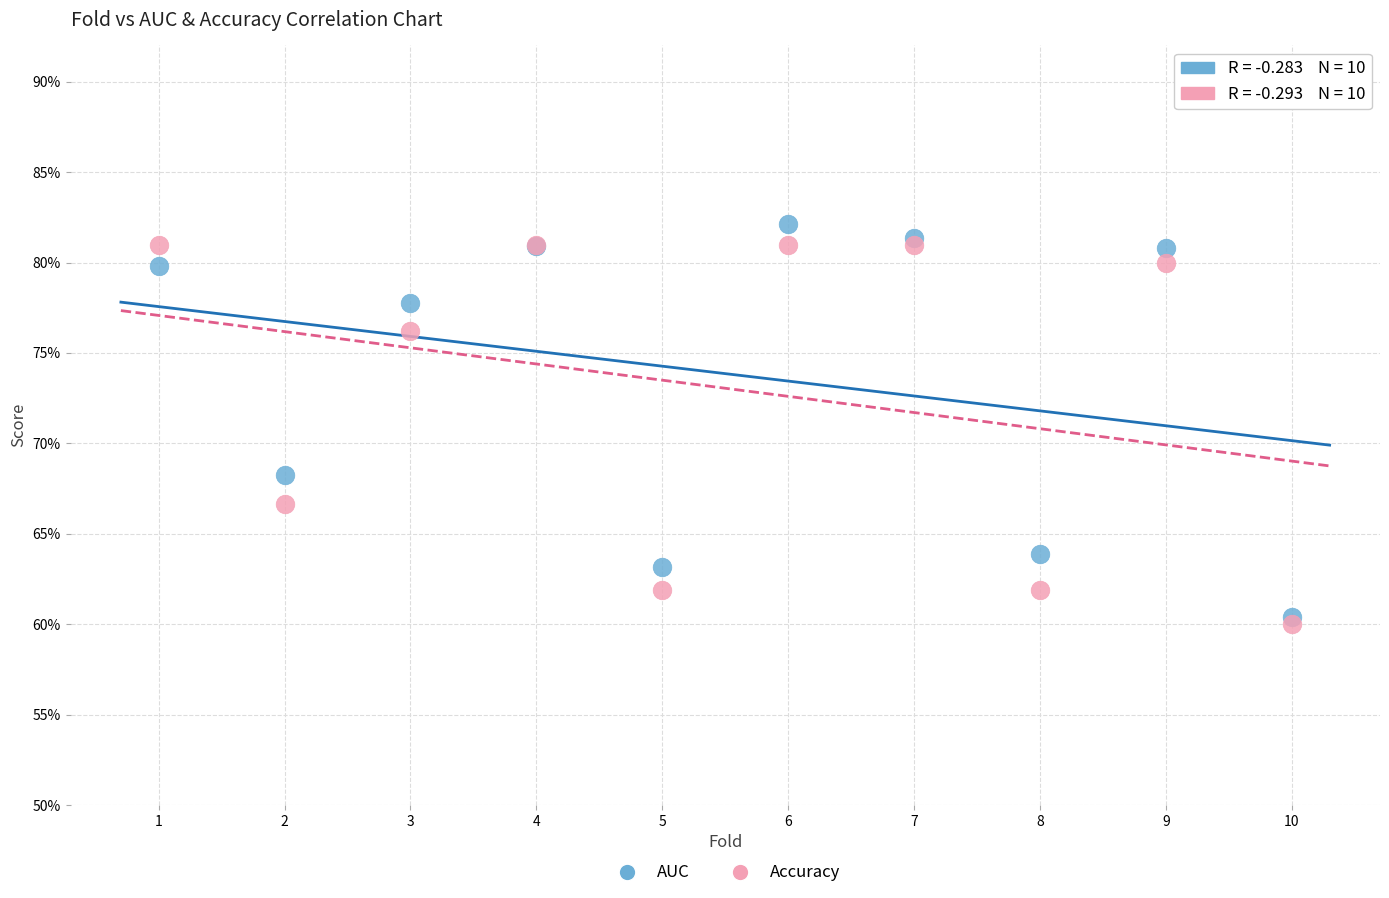

What are all the series names shown in the legend?

AUC, Accuracy